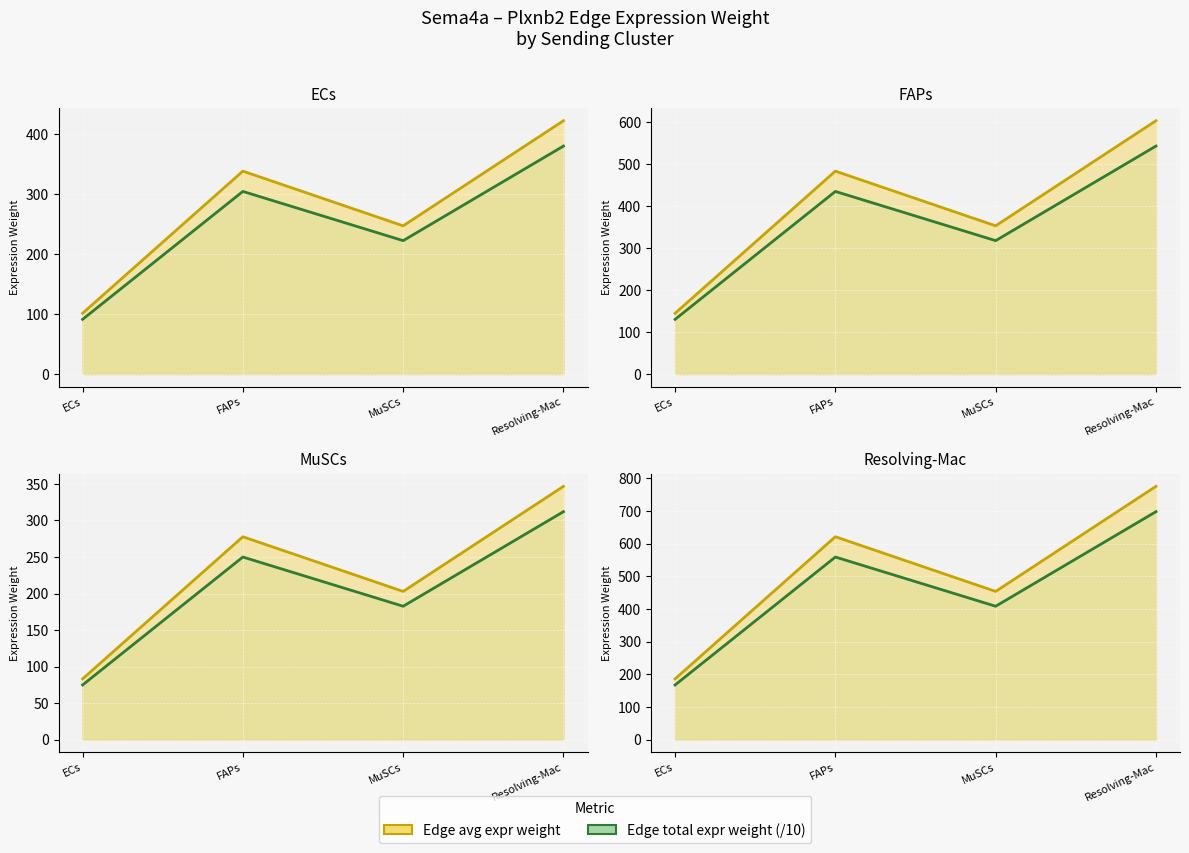

Is it true that Edge total expr weight (/10) equals 698.1 at Resolving-Mac?

True